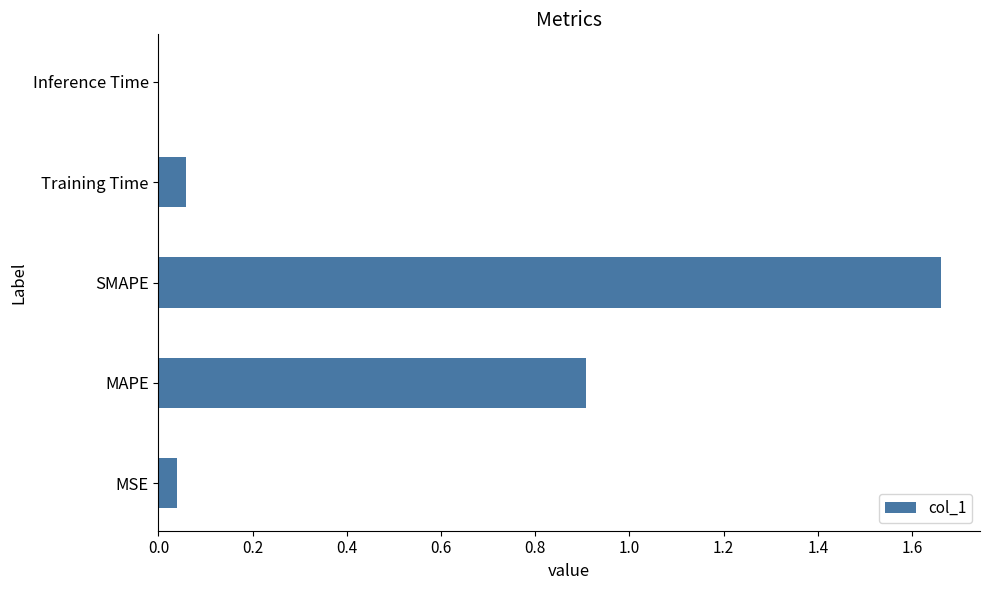

What is the sum of all values?

2.7